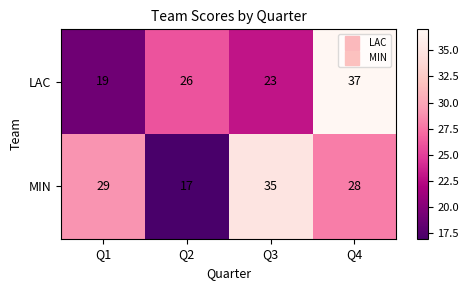

What is the minimum value shown in the chart?

17